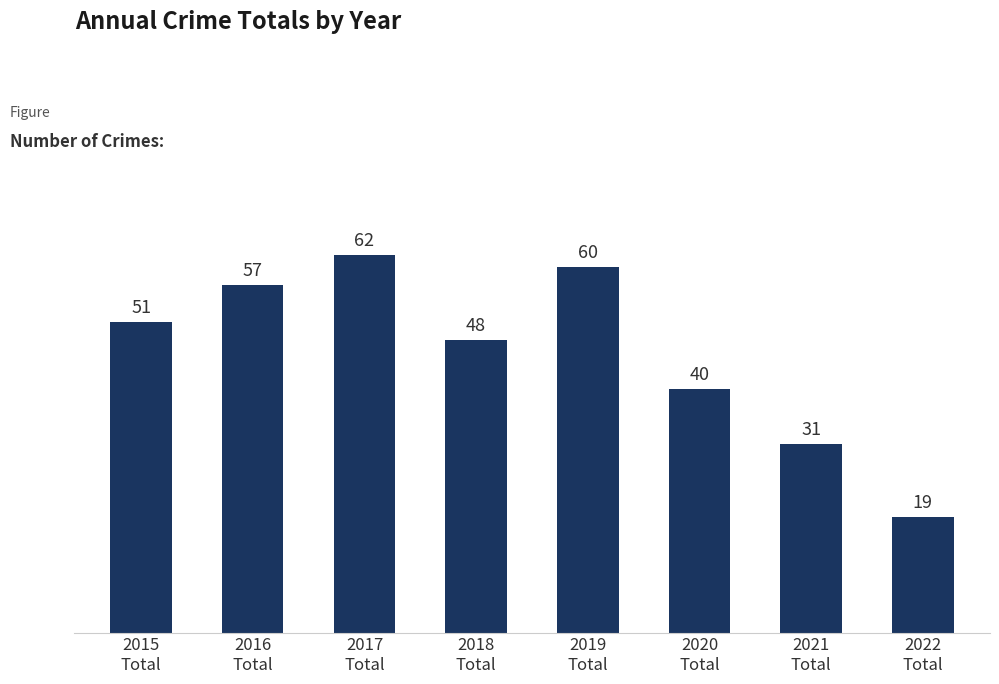

True or false: the data shows 51 at 2015
Total.

True